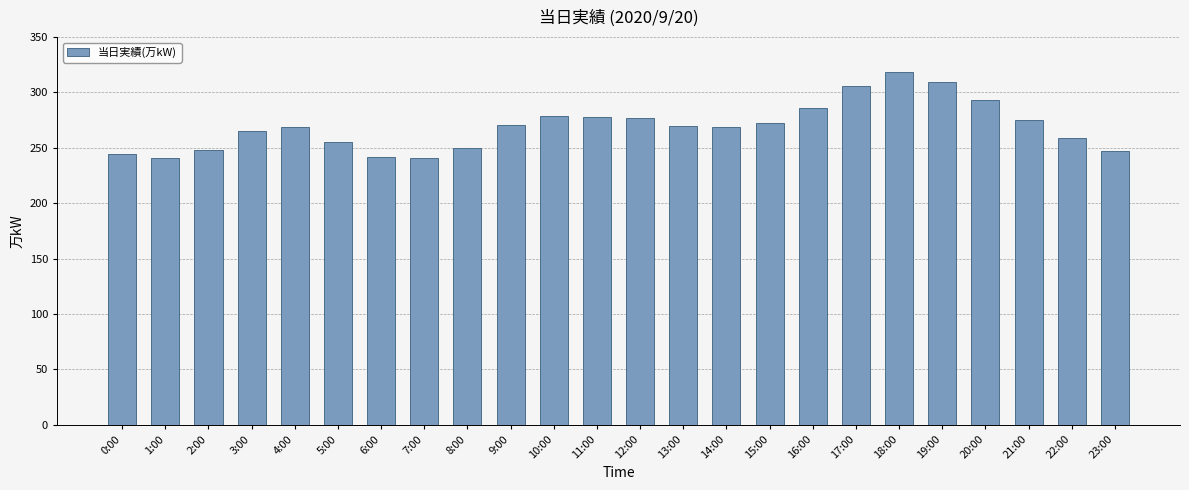

True or false: the data shows 255 at 5:00.

True